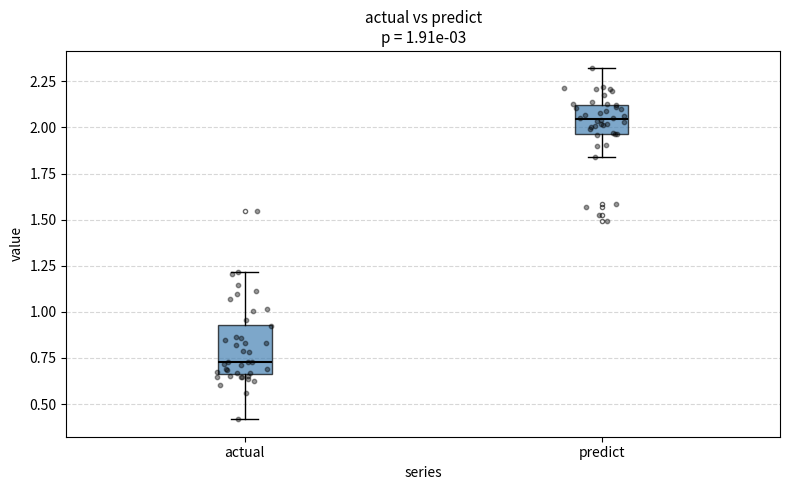

Which box's median line is the lowest?

actual